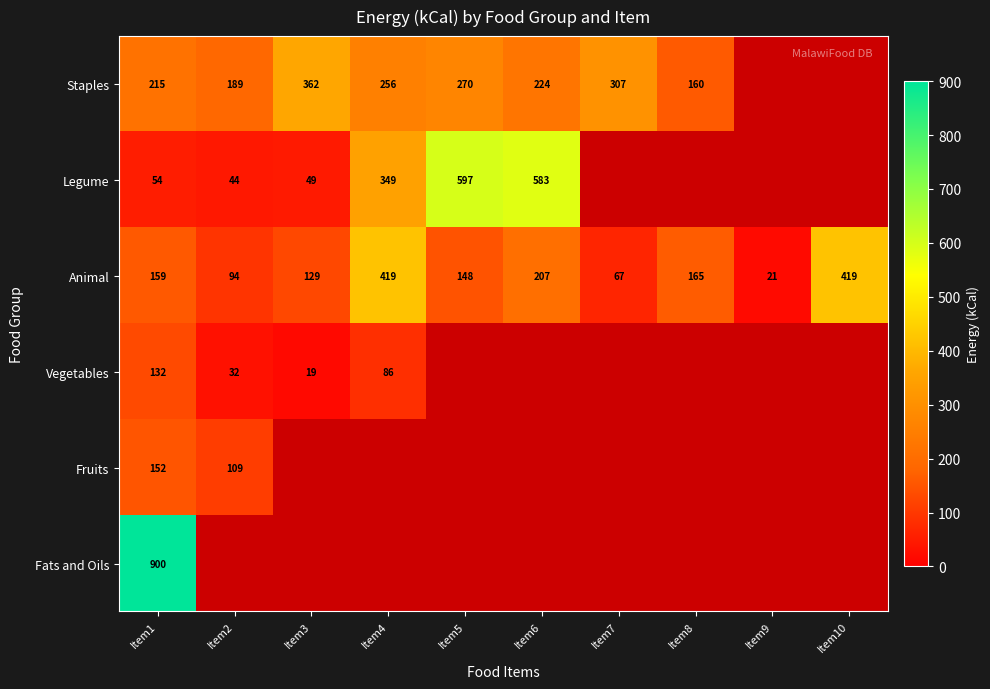

What is the total value across all series at Item2?

468